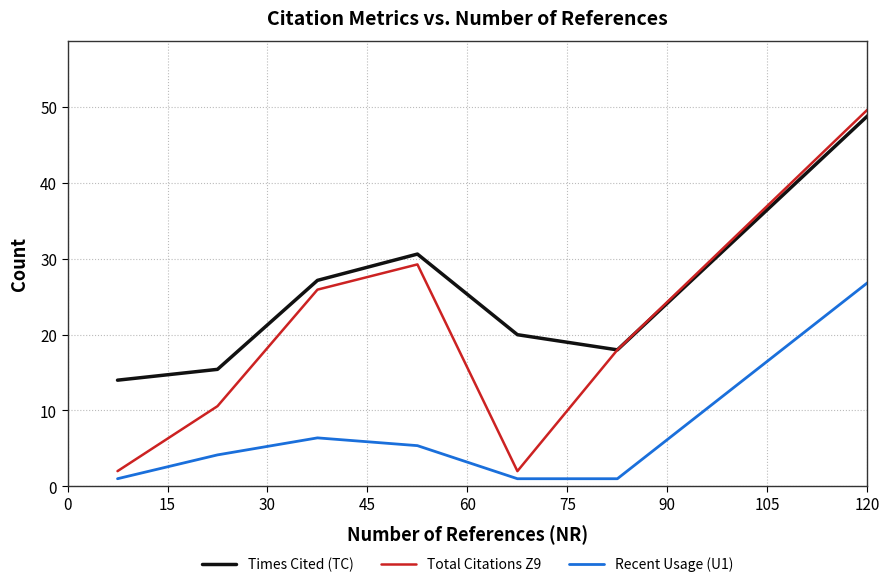

Which series has the largest total across all categories?

Times Cited (TC)